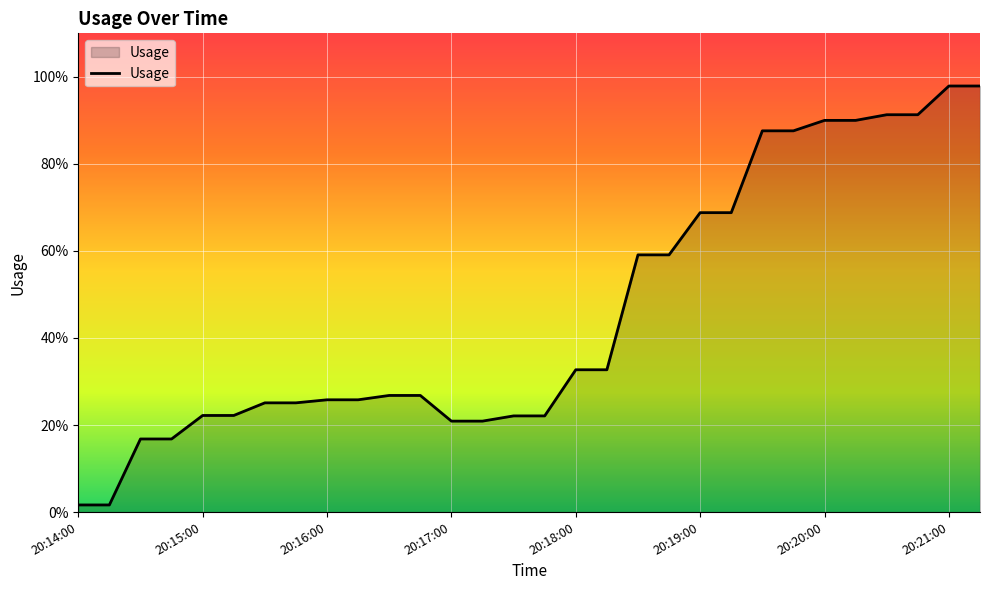

Does the chart have visible grid lines?

Yes